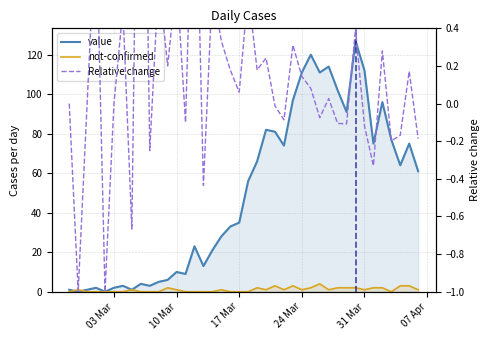

What are all the series names shown in the legend?

value, not-confirmed, Relative change